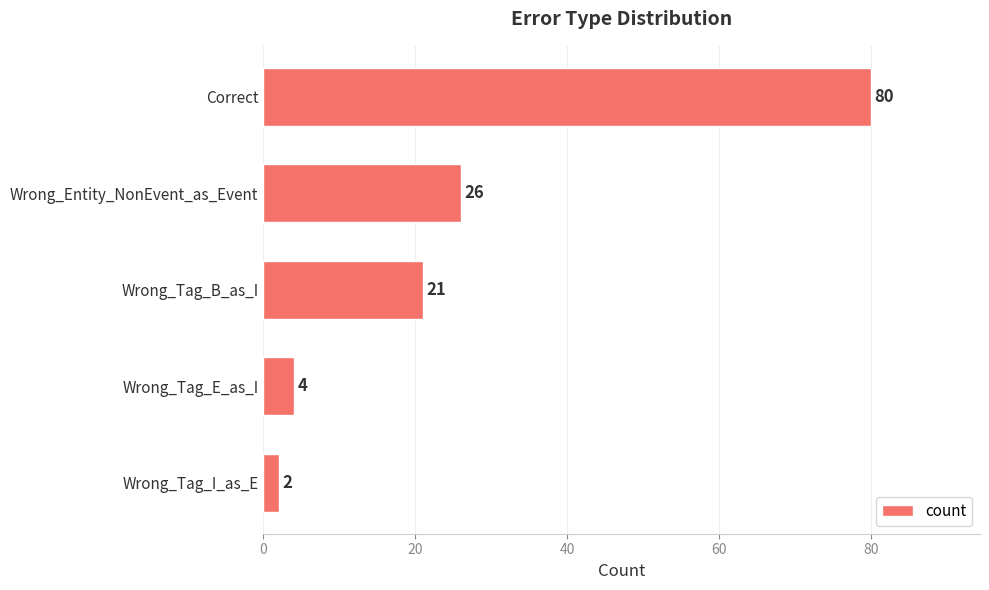

What is the sum of all values?

133